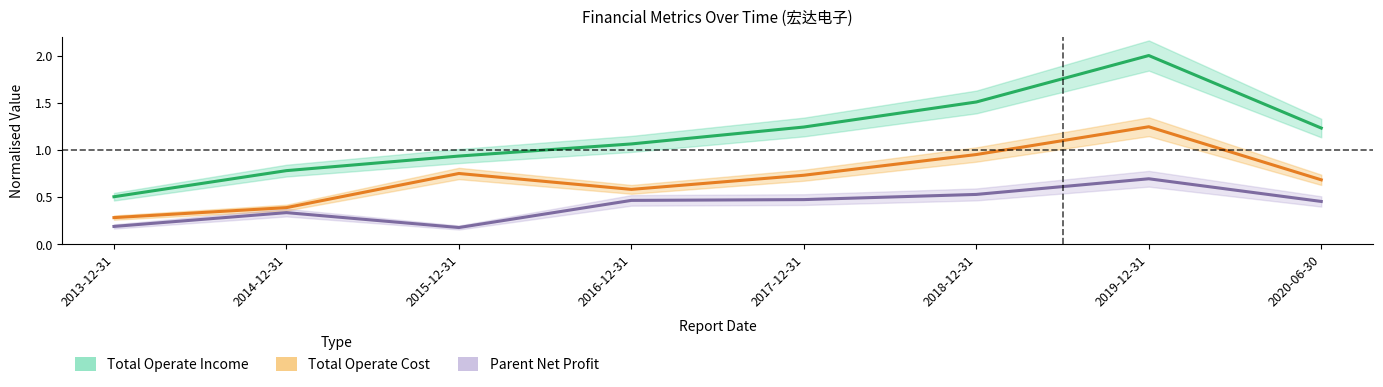

How many lines are shown in the chart?

3